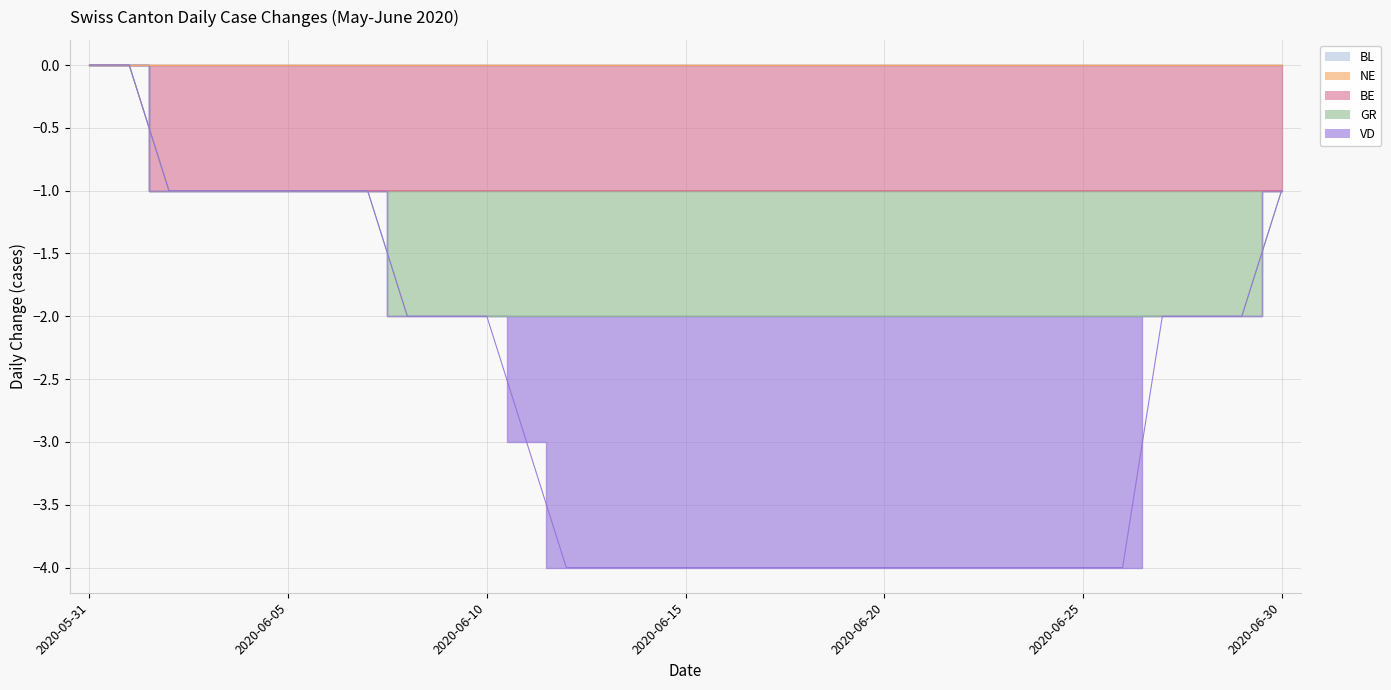

What is the difference between the highest and lowest values at 2020-06-30?

1